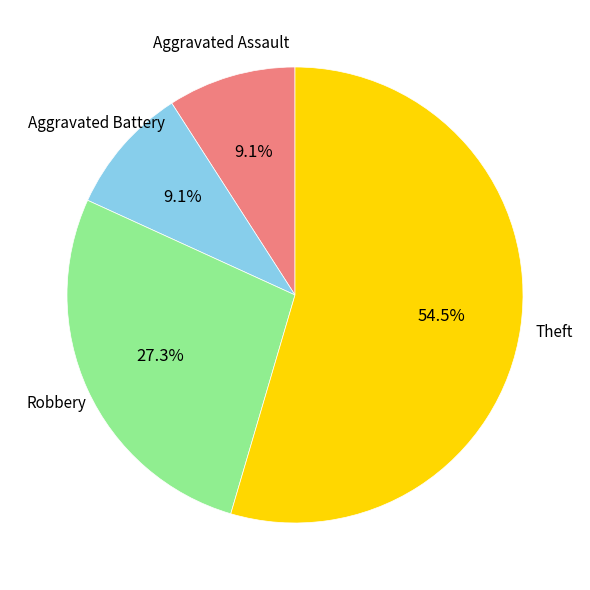

Does any single category account for the majority?

Yes